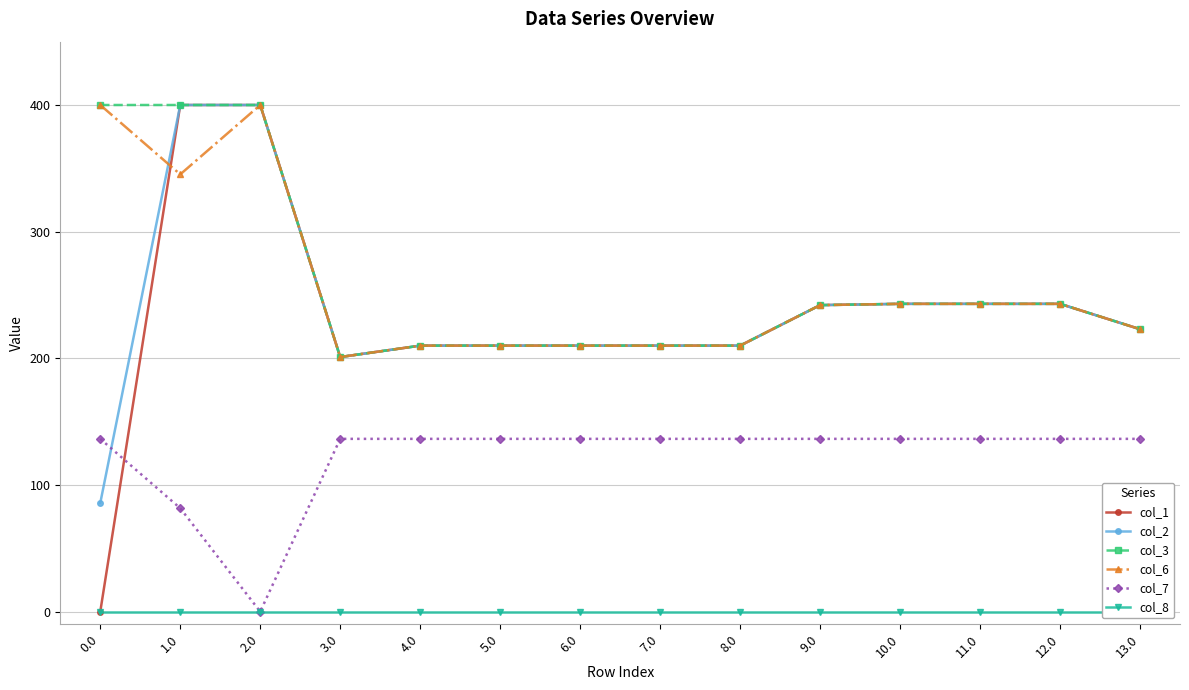

True or false: col_7 has a value of 136.4 at 8.0.

True